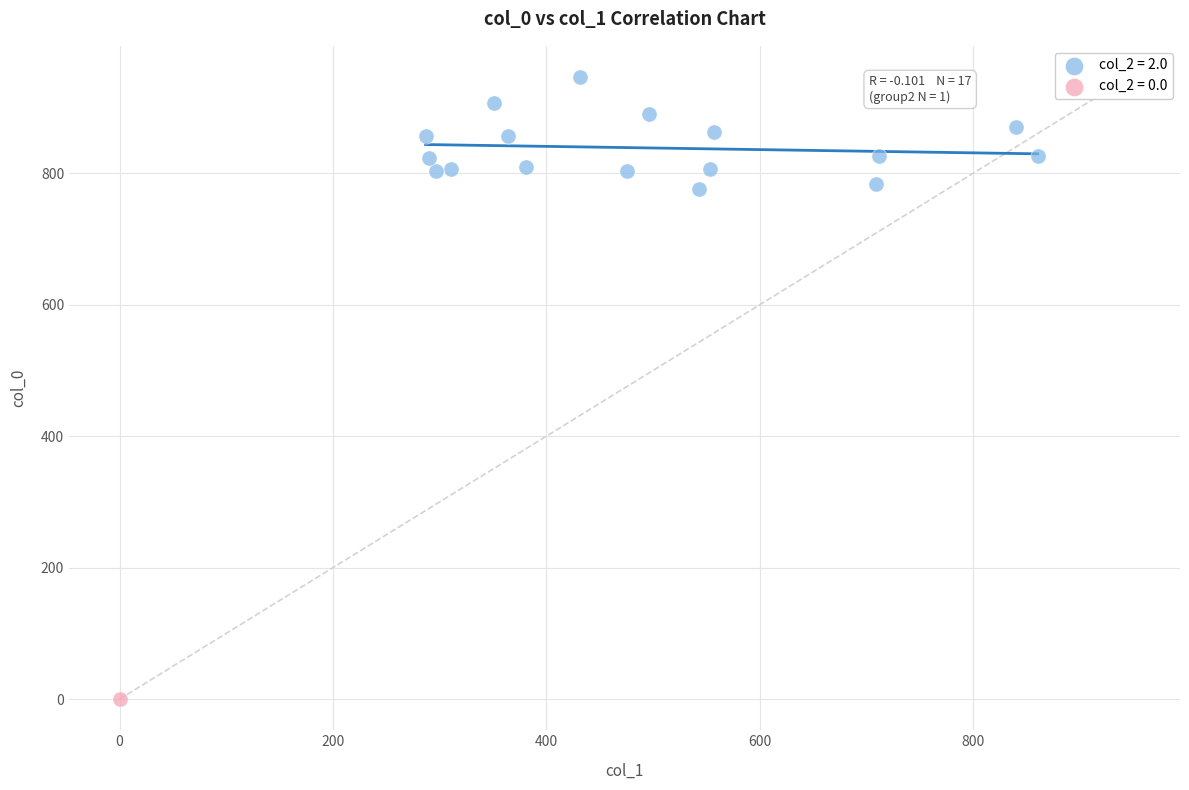

Which series reaches the minimum Y coordinate?

col_2 = 0.0